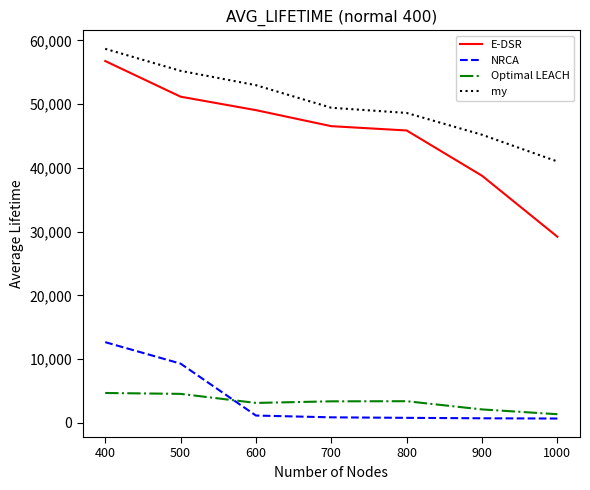

Which series changed the most between 500 and 600?

NRCA